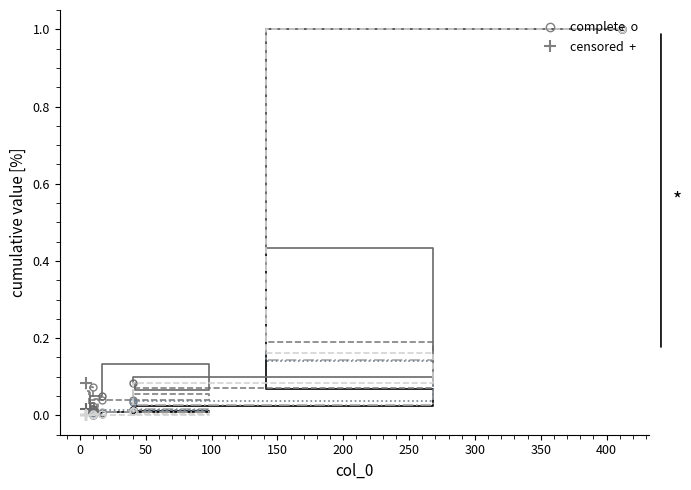

Reading right to left, list all the values displayed in this chart.

col_1: 0.0	0.0	0.0	0.0	0.0	0.0	0.0	0.0	0.0	0.0	0.0	0.0	0.0	0.1	1.0
col_19: 0.1	0.1	0.0	0.0	0.0	0.1	0.0	0.0	0.0	0.0	0.1	0.0	0.1	0.2	1.0
col_3: 0.0	0.0	0.0	0.0	0.0	0.0	0.0	0.0	0.0	0.0	0.0	0.0	0.0	0.1	1.0
col_4: 0.0	0.0	0.0	0.0	0.0	0.0	0.0	0.0	0.0	0.0	0.0	0.0	0.0	0.1	1.0
col_8: 0.0	0.0	0.0	0.0	0.0	0.0	0.0	0.0	0.1	0.1	0.1	0.1	0.1	0.4	1.0
col_2: 0.0	0.0	0.0	0.0	0.0	0.0	0.0	0.0	0.0	0.0	0.0	0.0	0.1	0.2	1.0